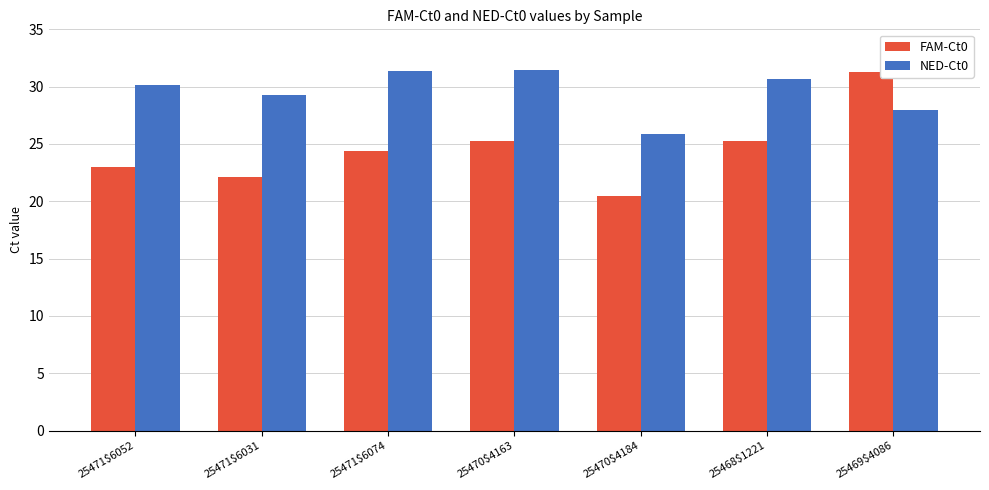

How many categories are shown in the chart?

7